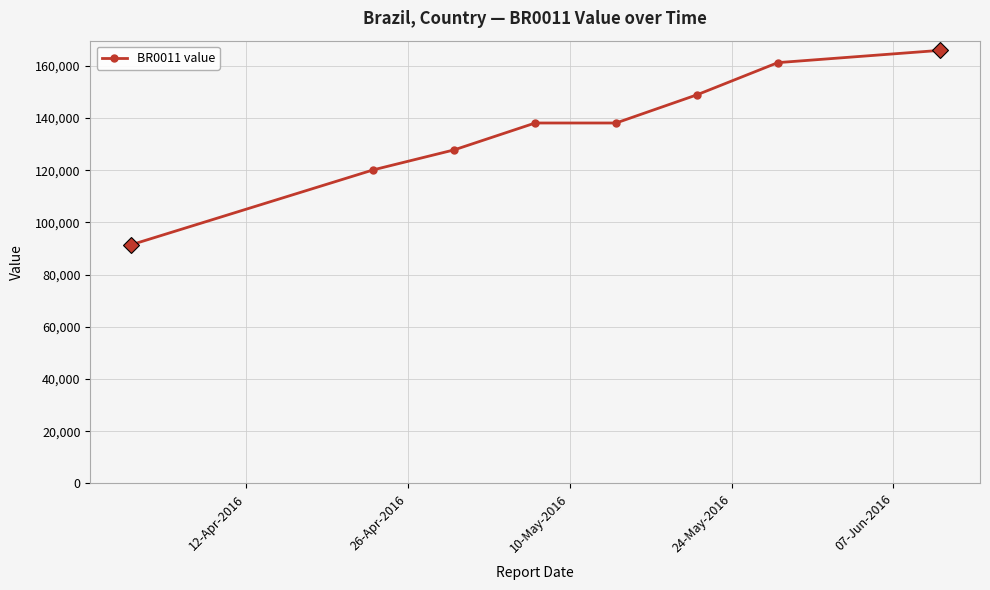

True or false: the data has more than 2 interior local peaks.

False